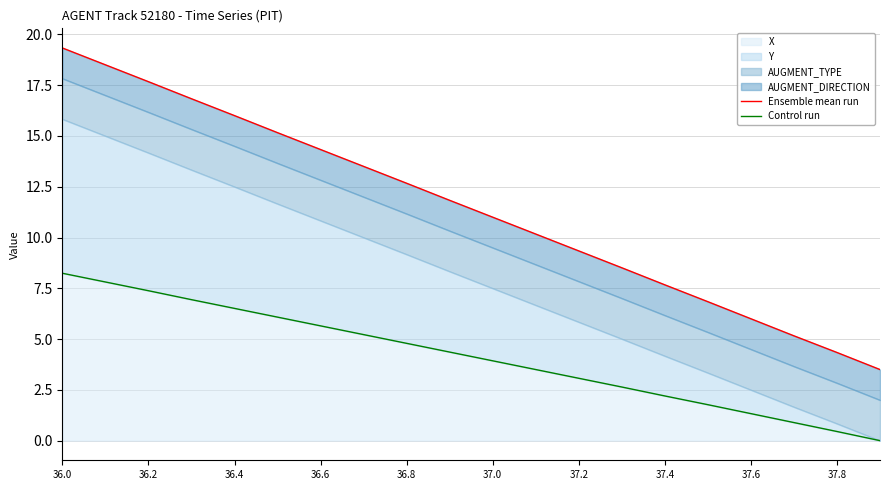

Which series has the widest spread of values?

Ensemble mean run